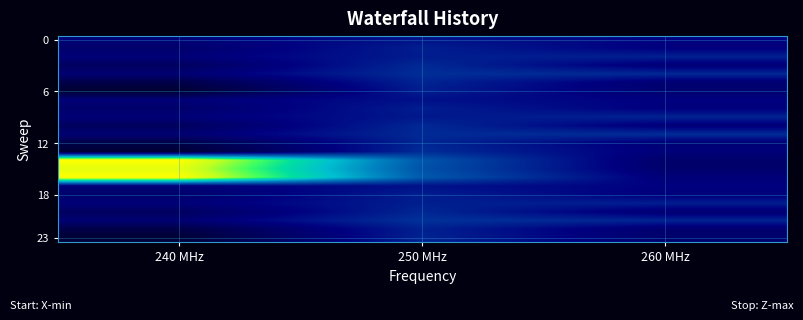

What is the difference between the highest and lowest values at 240 MHz?

1.0